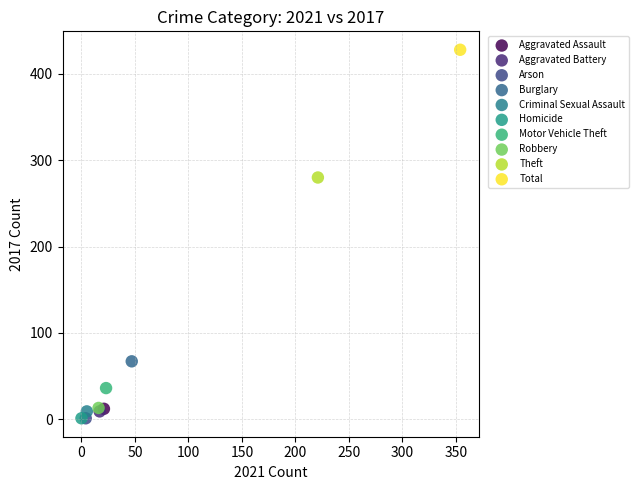

What are all the series names shown in the legend?

Aggravated Assault, Aggravated Battery, Arson, Burglary, Criminal Sexual Assault, Homicide, Motor Vehicle Theft, Robbery, Theft, Total